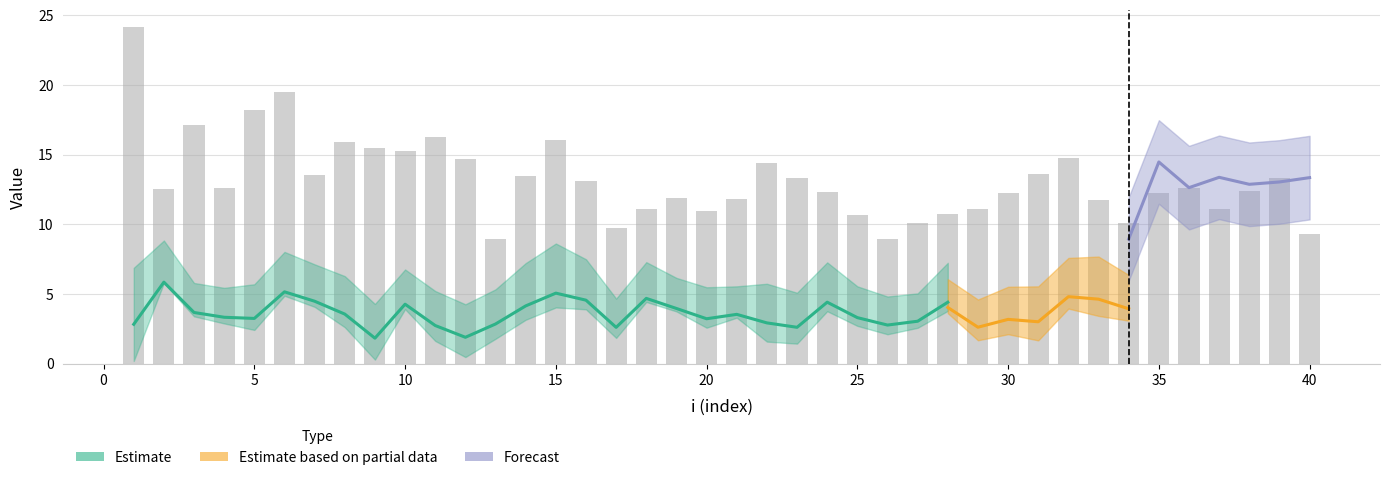

Which has a higher value, 10 or 25?

10